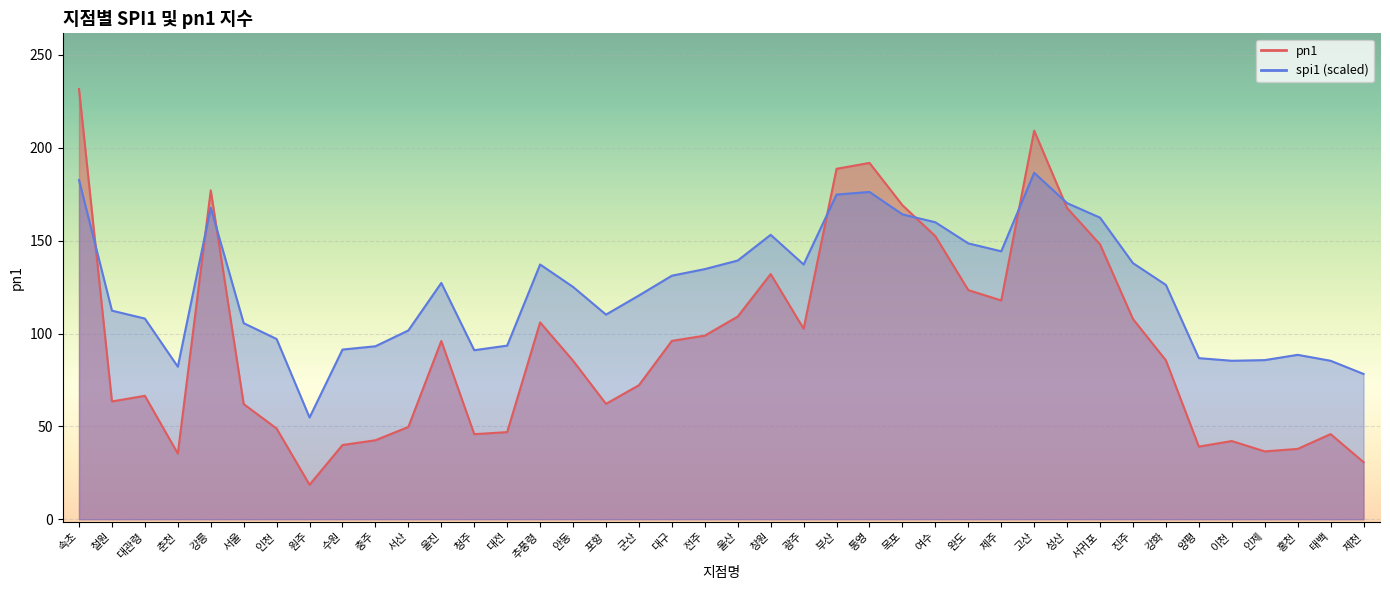

Where do pn1 and spi1 first cross each other?

속초 and 철원